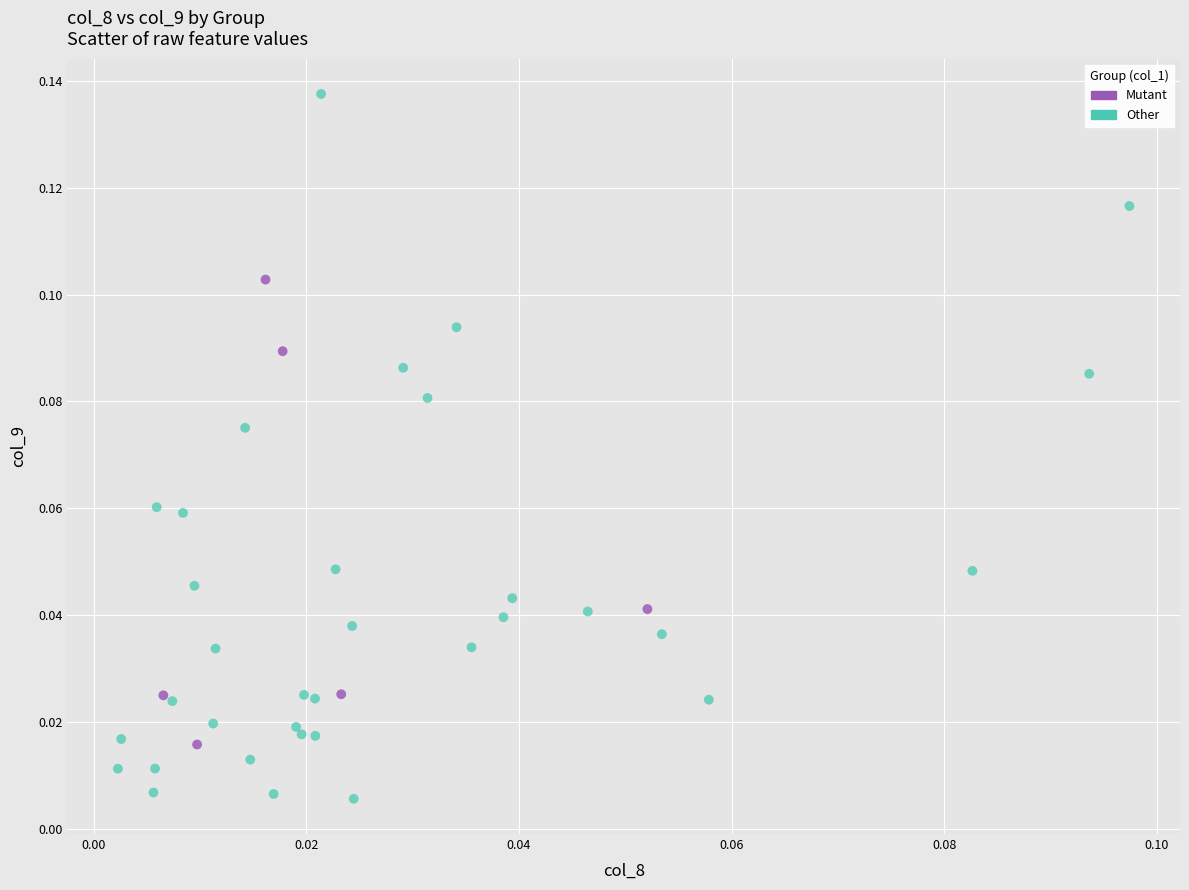

Which series contains the highest Y value?

Other